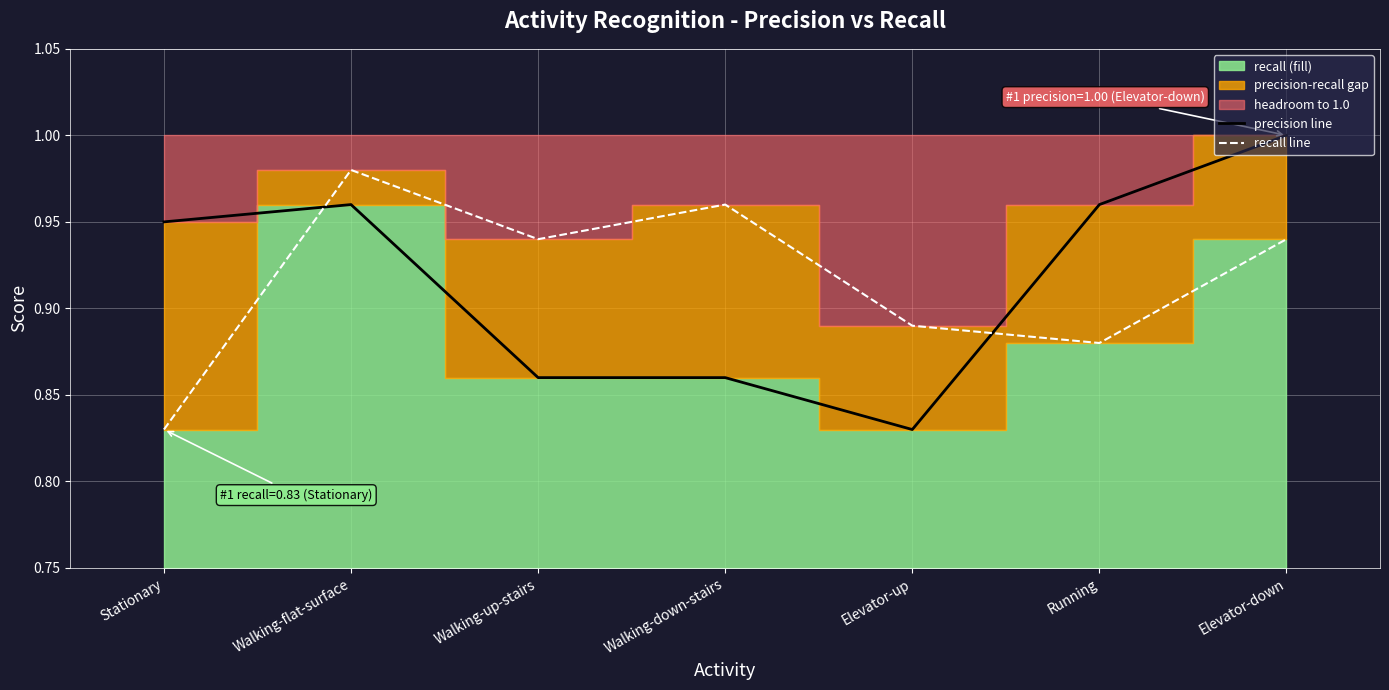

What is the difference between the precision line values at Stationary and Walking-up-stairs?

0.1